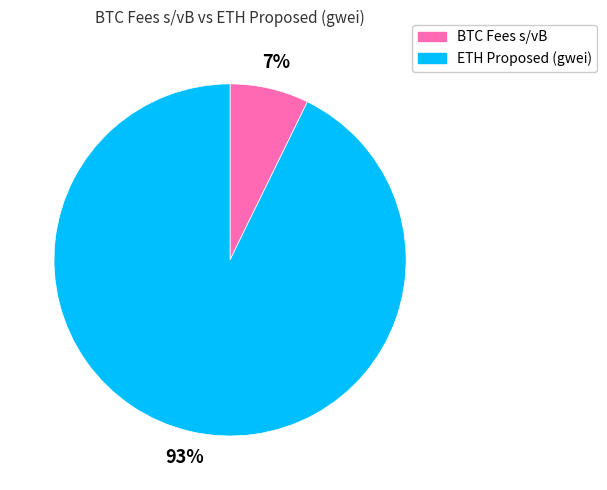

Does any single category account for the majority?

Yes